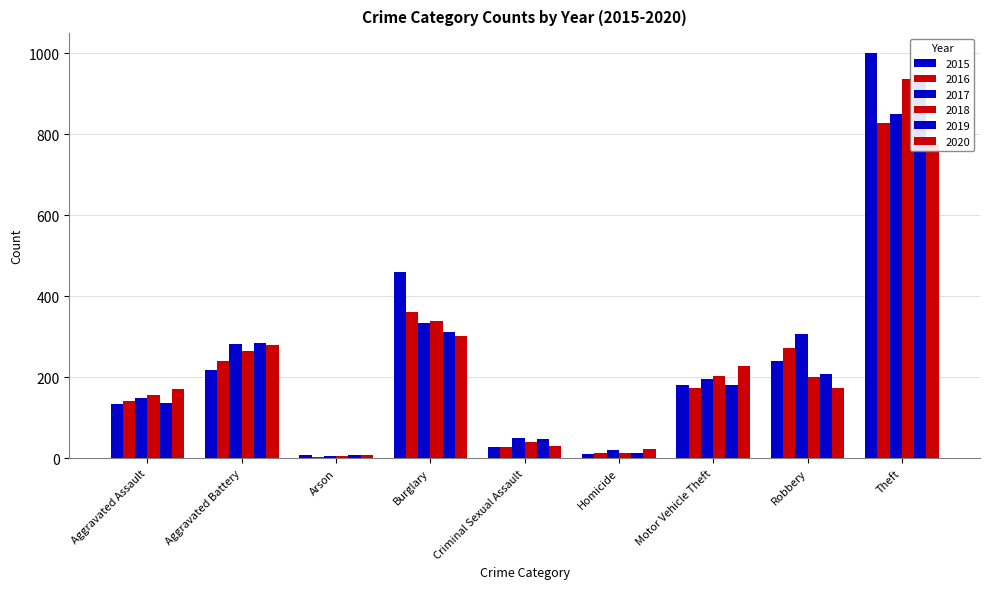

How many distinct data groups are displayed?

6